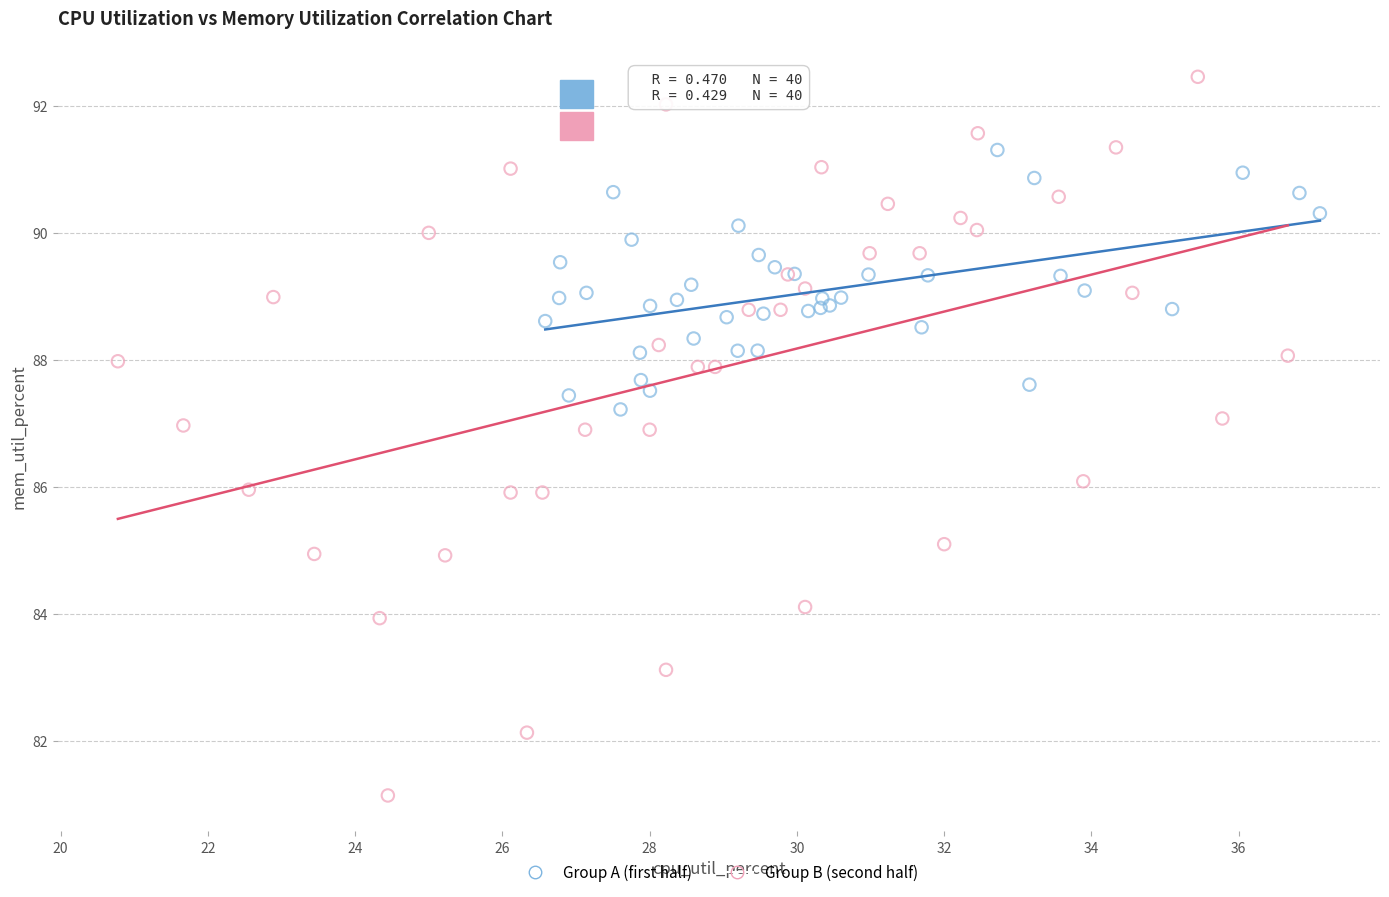

Which series contains the highest Y value?

Group B (second half)